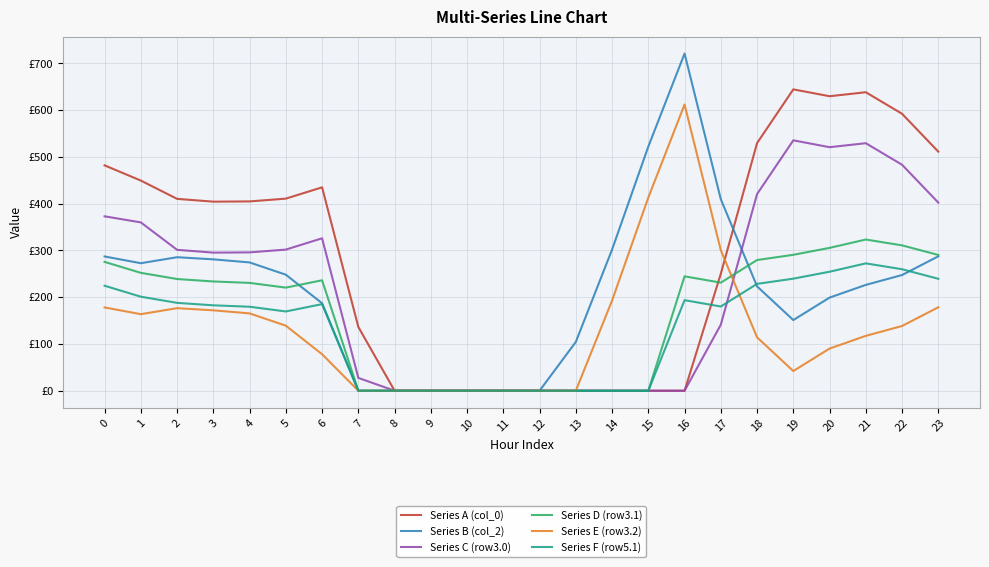

Is it true that Series F (row5.1) equals 0.0 at 11?

True